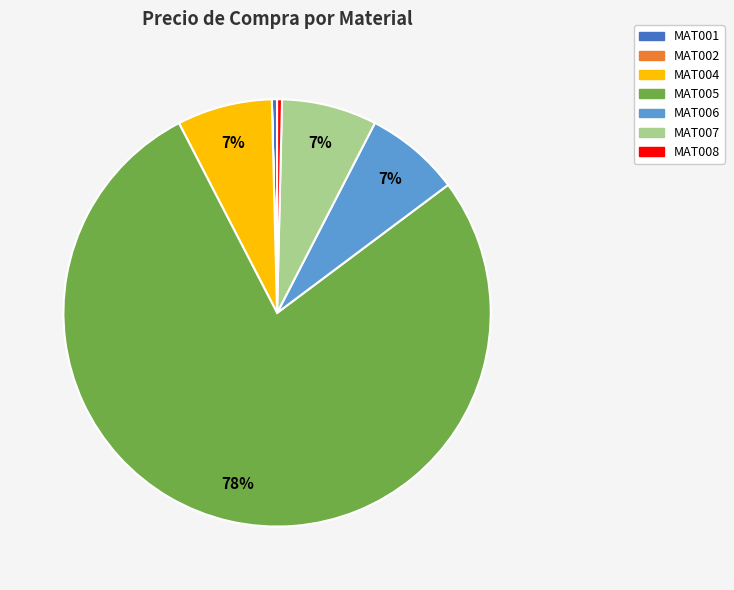

Is it true that MAT006 is 15% of the pie?

False